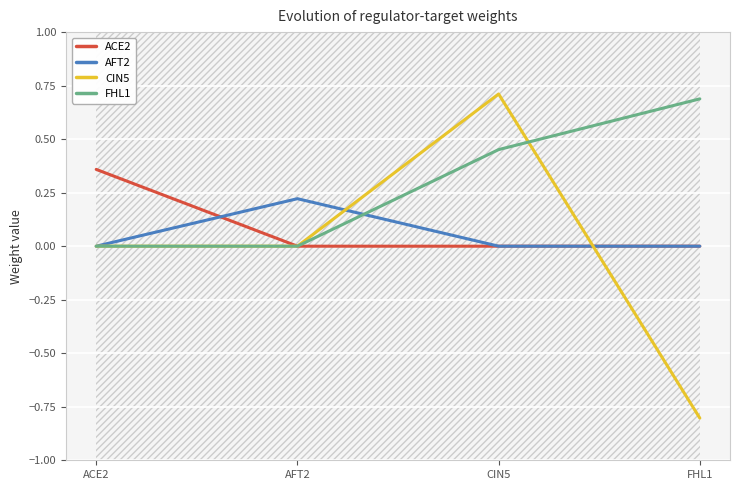

How many intersections are there between ACE2 and CIN5?

1